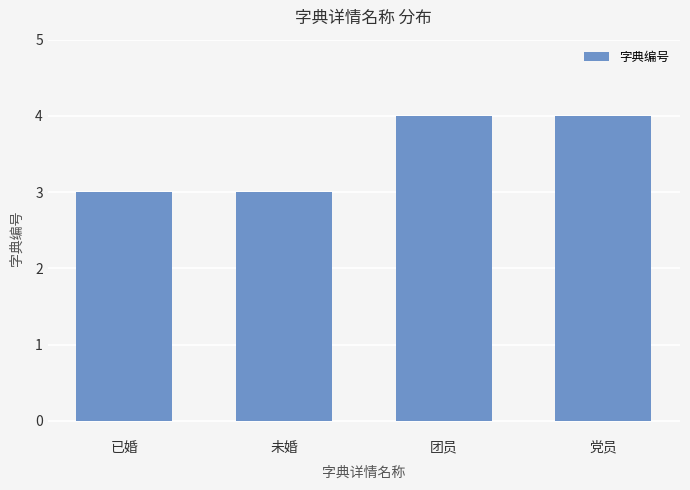

How many values are between 3 and 4?

4